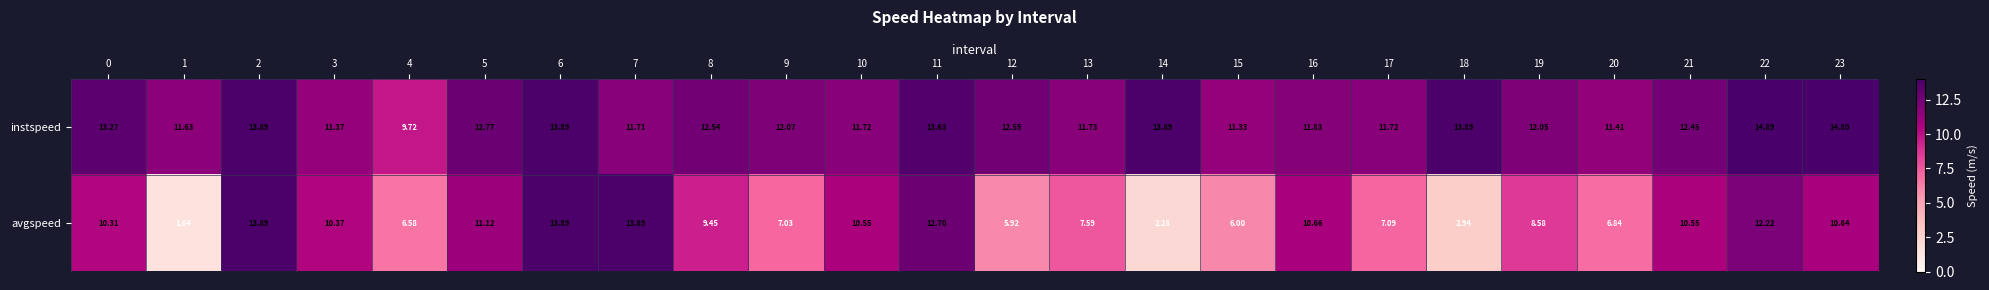

Which series changed the most between 7 and 23?

avgspeed